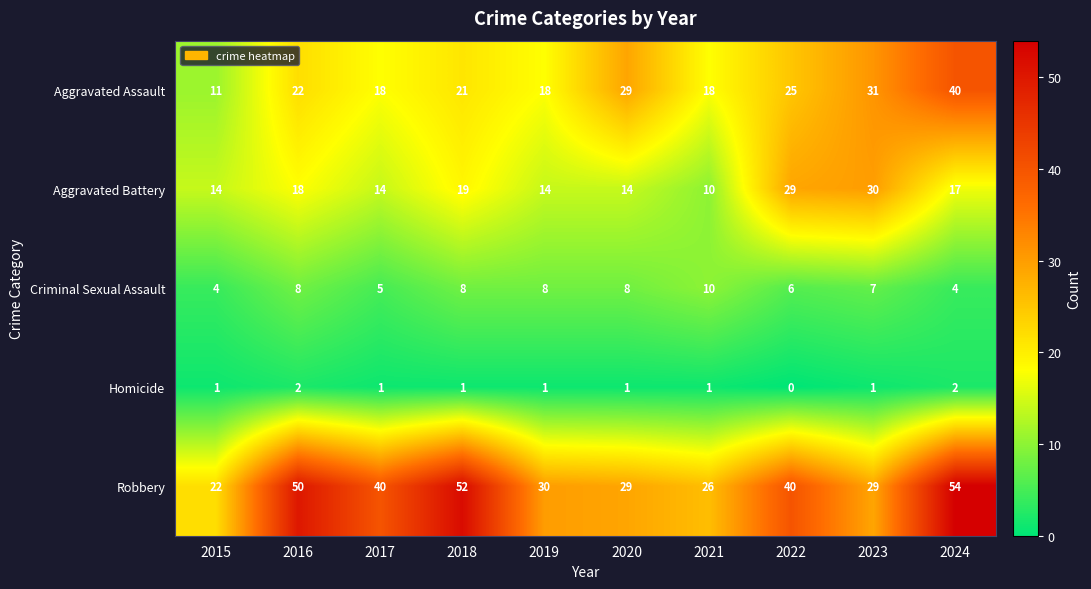

What is the maximum value for Aggravated Battery?

30